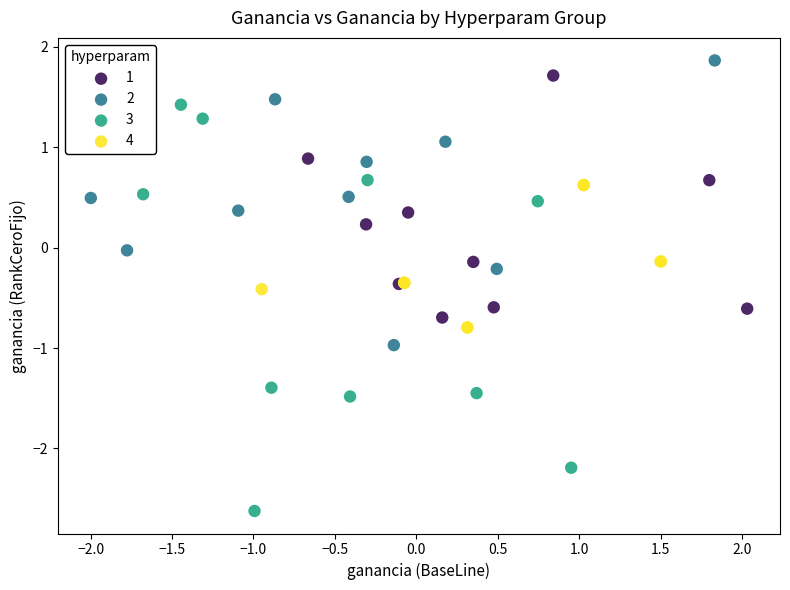

Which series has the largest Y range (max minus min)?

3